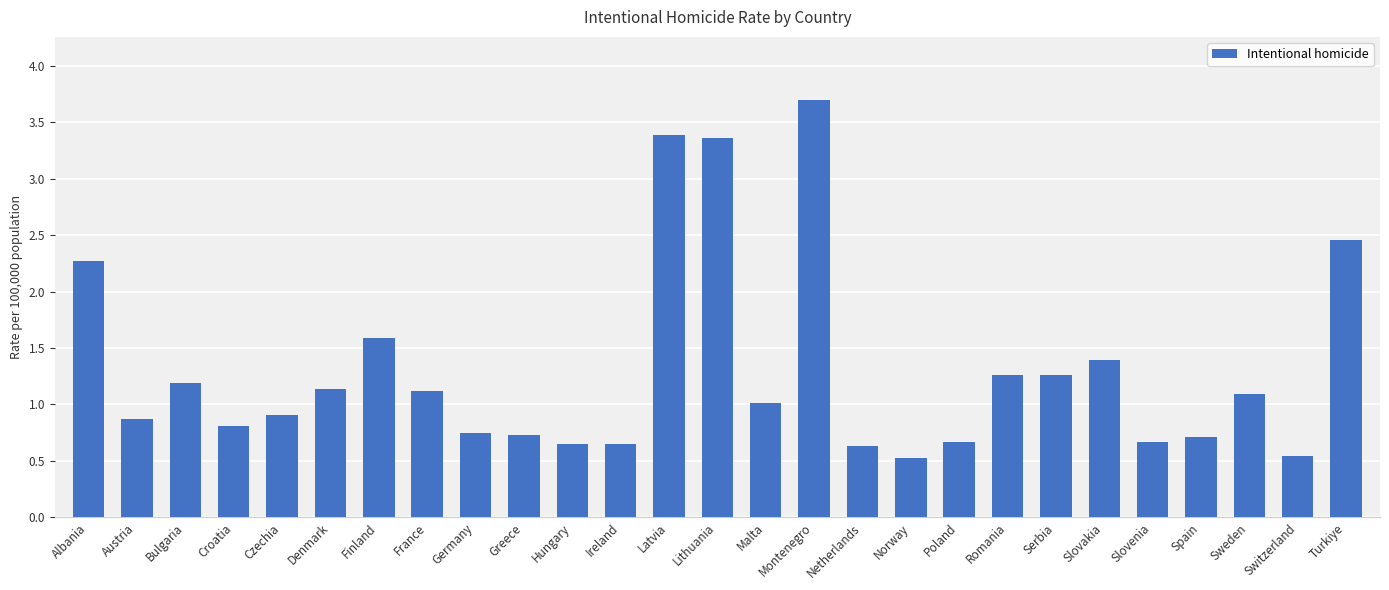

What is the sum of all values?

35.4